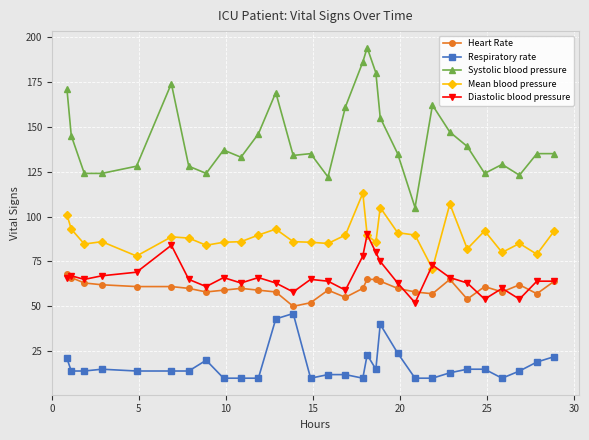

At how many categories does at least one series exceed 37?

30